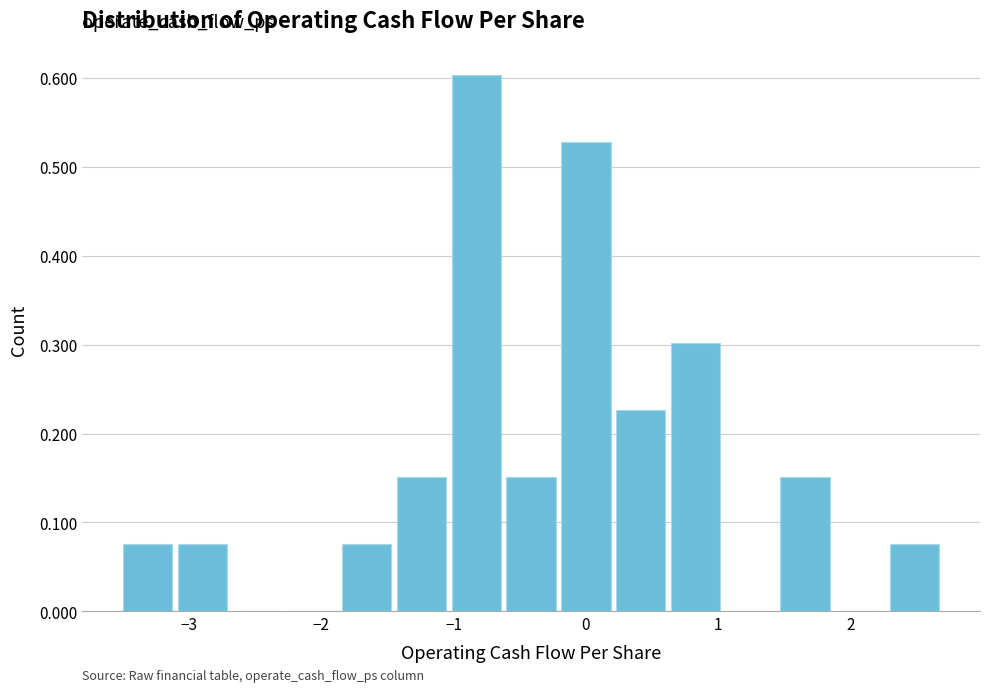

What is the height of the bar covering -1.4 to -1.0 on the x-axis? Neither the bar edges nor the heights are printed on the chart, so give them approximately, as read against the axes.

0.15